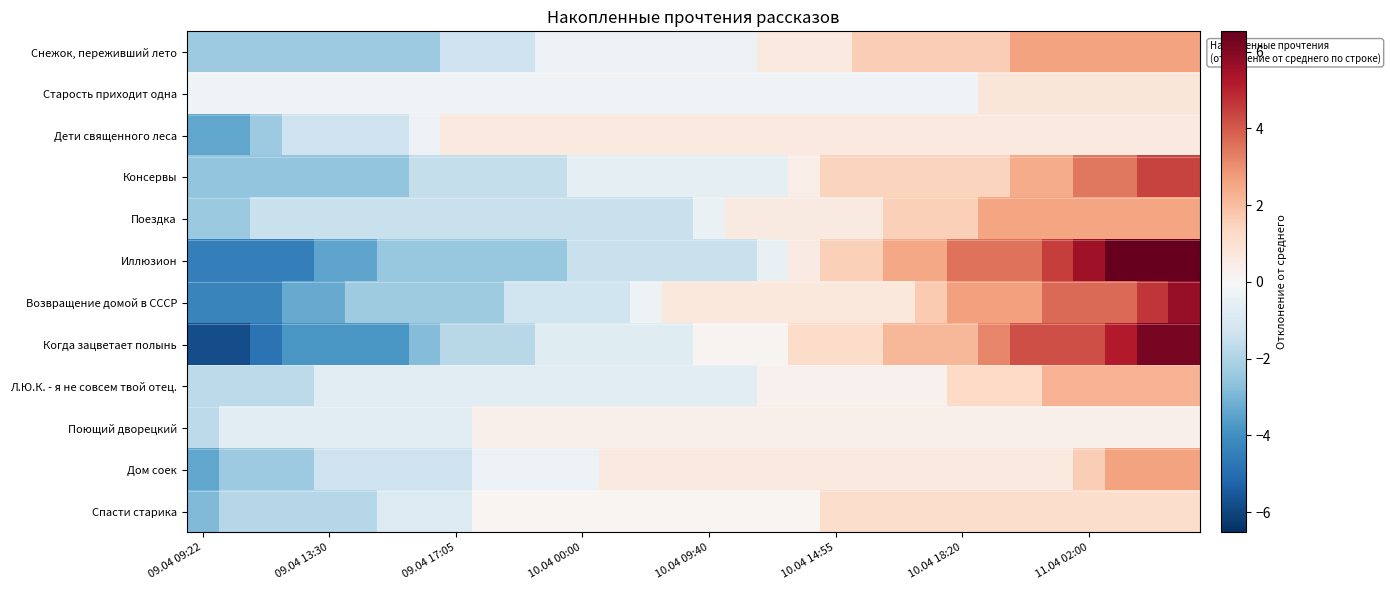

Reading right to left, extract all data points from this chart.

Снежок, переживший лето: 2.6	2.6	2.6	2.6	2.6	2.6	1.6	1.6	1.6	1.6	1.6	0.6	0.6	0.6	-0.4	-0.4	-0.4	-0.4	-0.4	-0.4	-0.4	-1.4	-1.4	-1.4	-2.4	-2.4	-2.4	-2.4	-2.4	-2.4	-2.4	-2.4
Старость приходит одна: 0.8	0.8	0.8	0.8	0.8	0.8	0.8	-0.2	-0.2	-0.2	-0.2	-0.2	-0.2	-0.2	-0.2	-0.2	-0.2	-0.2	-0.2	-0.2	-0.2	-0.2	-0.2	-0.2	-0.2	-0.2	-0.2	-0.2	-0.2	-0.2	-0.2	-0.2
Дети священного леса: 0.6	0.6	0.6	0.6	0.6	0.6	0.6	0.6	0.6	0.6	0.6	0.6	0.6	0.6	0.6	0.6	0.6	0.6	0.6	0.6	0.6	0.6	0.6	0.6	-0.4	-1.4	-1.4	-1.4	-1.4	-2.4	-3.4	-3.4
Консервы: 4.4	4.4	3.4	3.4	2.4	2.4	1.4	1.4	1.4	1.4	1.4	1.4	0.4	-0.6	-0.6	-0.6	-0.6	-0.6	-0.6	-0.6	-1.6	-1.6	-1.6	-1.6	-1.6	-2.6	-2.6	-2.6	-2.6	-2.6	-2.6	-2.6
Поездка: 2.6	2.6	2.6	2.6	2.6	2.6	2.6	1.6	1.6	1.6	0.6	0.6	0.6	0.6	0.6	-0.4	-1.4	-1.4	-1.4	-1.4	-1.4	-1.4	-1.4	-1.4	-1.4	-1.4	-1.4	-1.4	-1.4	-1.4	-2.4	-2.4
Иллюзион: 6.5	6.5	6.5	5.5	4.5	3.5	3.5	3.5	2.5	2.5	1.5	1.5	0.5	-0.5	-1.5	-1.5	-1.5	-1.5	-1.5	-1.5	-2.5	-2.5	-2.5	-2.5	-2.5	-2.5	-3.5	-3.5	-4.5	-4.5	-4.5	-4.5
Возвращение домой в СССР: 5.7	4.7	3.7	3.7	3.7	2.7	2.7	2.7	1.7	0.7	0.7	0.7	0.7	0.7	0.7	0.7	0.7	-0.3	-1.3	-1.3	-1.3	-1.3	-2.3	-2.3	-2.3	-2.3	-2.3	-3.3	-3.3	-4.3	-4.3	-4.3
Когда зацветает полынь: 6.2	6.2	5.2	4.2	4.2	4.2	3.2	2.2	2.2	2.2	1.2	1.2	1.2	0.2	0.2	0.2	-0.8	-0.8	-0.8	-0.8	-0.8	-1.8	-1.8	-1.8	-2.8	-3.8	-3.8	-3.8	-3.8	-4.8	-5.8	-5.8
Л.Ю.К. - я не совсем твой отец.: 2.3	2.3	2.3	2.3	2.3	1.3	1.3	1.3	0.3	0.3	0.3	0.3	0.3	0.3	-0.7	-0.7	-0.7	-0.7	-0.7	-0.7	-0.7	-0.7	-0.7	-0.7	-0.7	-0.7	-0.7	-0.7	-1.7	-1.7	-1.7	-1.7
Поющий дворецкий: 0.3	0.3	0.3	0.3	0.3	0.3	0.3	0.3	0.3	0.3	0.3	0.3	0.3	0.3	0.3	0.3	0.3	0.3	0.3	0.3	0.3	0.3	0.3	-0.7	-0.7	-0.7	-0.7	-0.7	-0.7	-0.7	-0.7	-1.7
Дом соек: 2.6	2.6	2.6	1.6	0.6	0.6	0.6	0.6	0.6	0.6	0.6	0.6	0.6	0.6	0.6	0.6	0.6	0.6	0.6	-0.4	-0.4	-0.4	-0.4	-1.4	-1.4	-1.4	-1.4	-1.4	-2.4	-2.4	-2.4	-3.4
Спасти старика: 1.1	1.1	1.1	1.1	1.1	1.1	1.1	1.1	1.1	1.1	1.1	1.1	0.1	0.1	0.1	0.1	0.1	0.1	0.1	0.1	0.1	0.1	0.1	-0.9	-0.9	-0.9	-1.9	-1.9	-1.9	-1.9	-1.9	-2.9